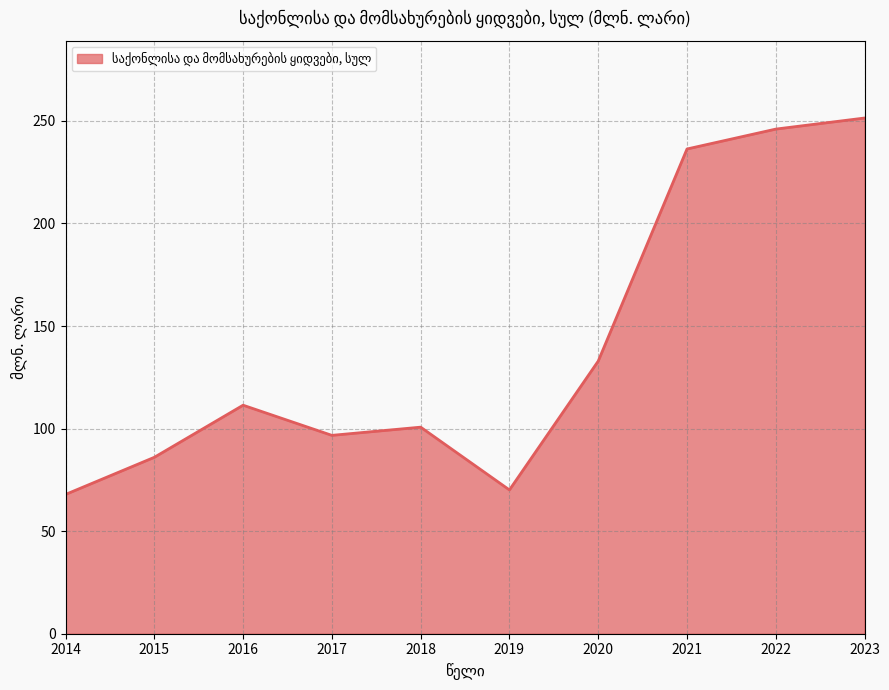

What is the maximum value shown in the chart?

251.4